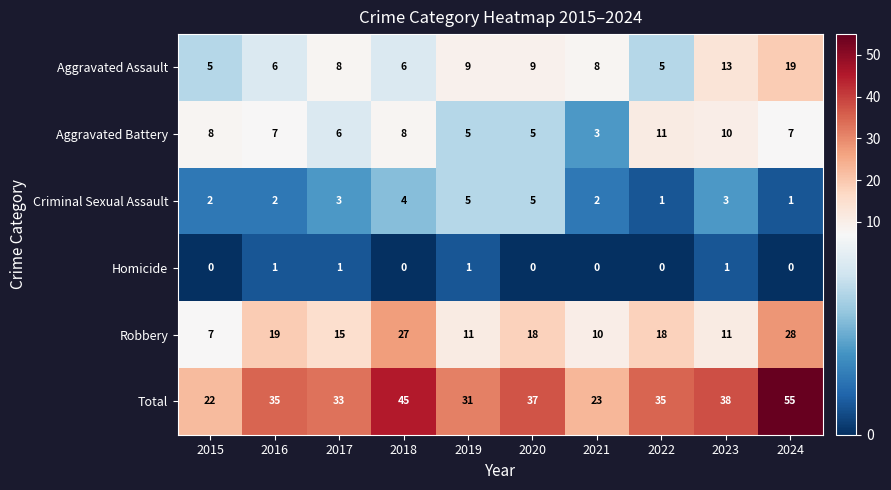

What is the sum of all Criminal Sexual Assault values?

28